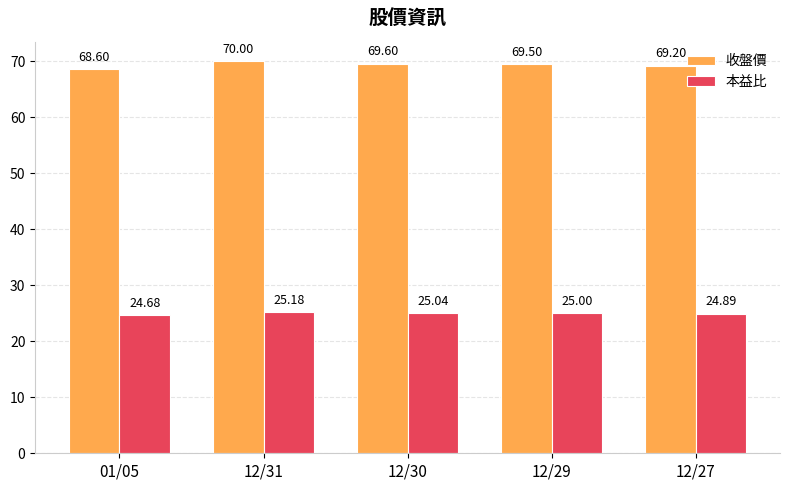

The 收盤價 series shows 68.6 at 01/05. True or false?

True